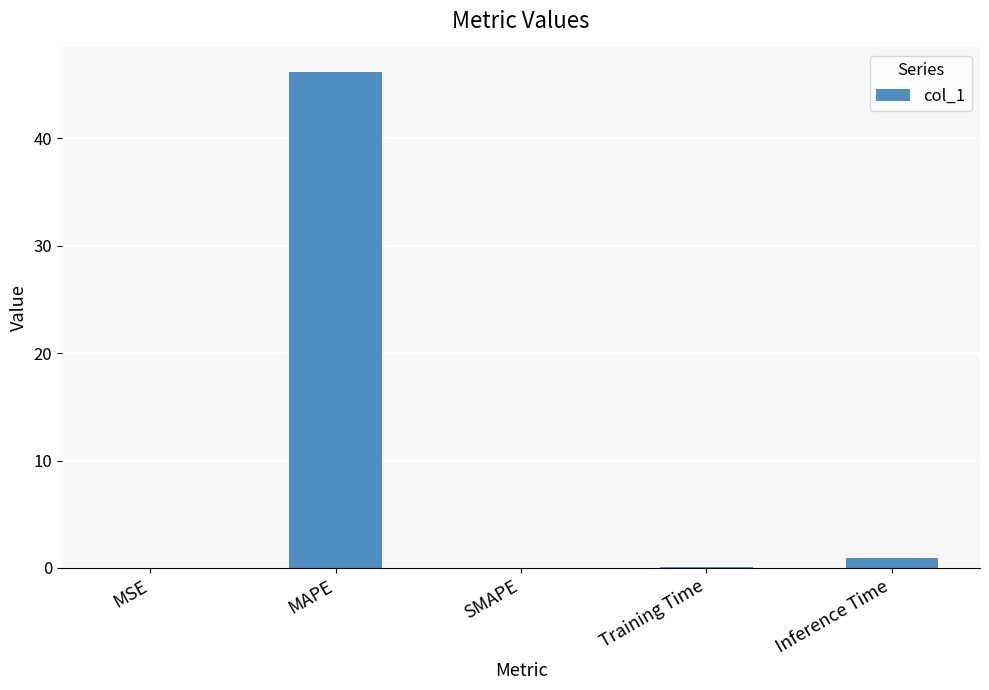

At which category does the chart reach its peak across all series?

MAPE